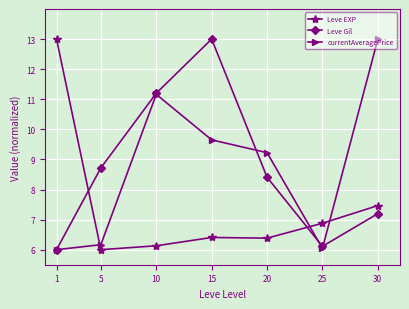

In Leve Gil, how many points are lower than both neighbors (excluding endpoints)?

1